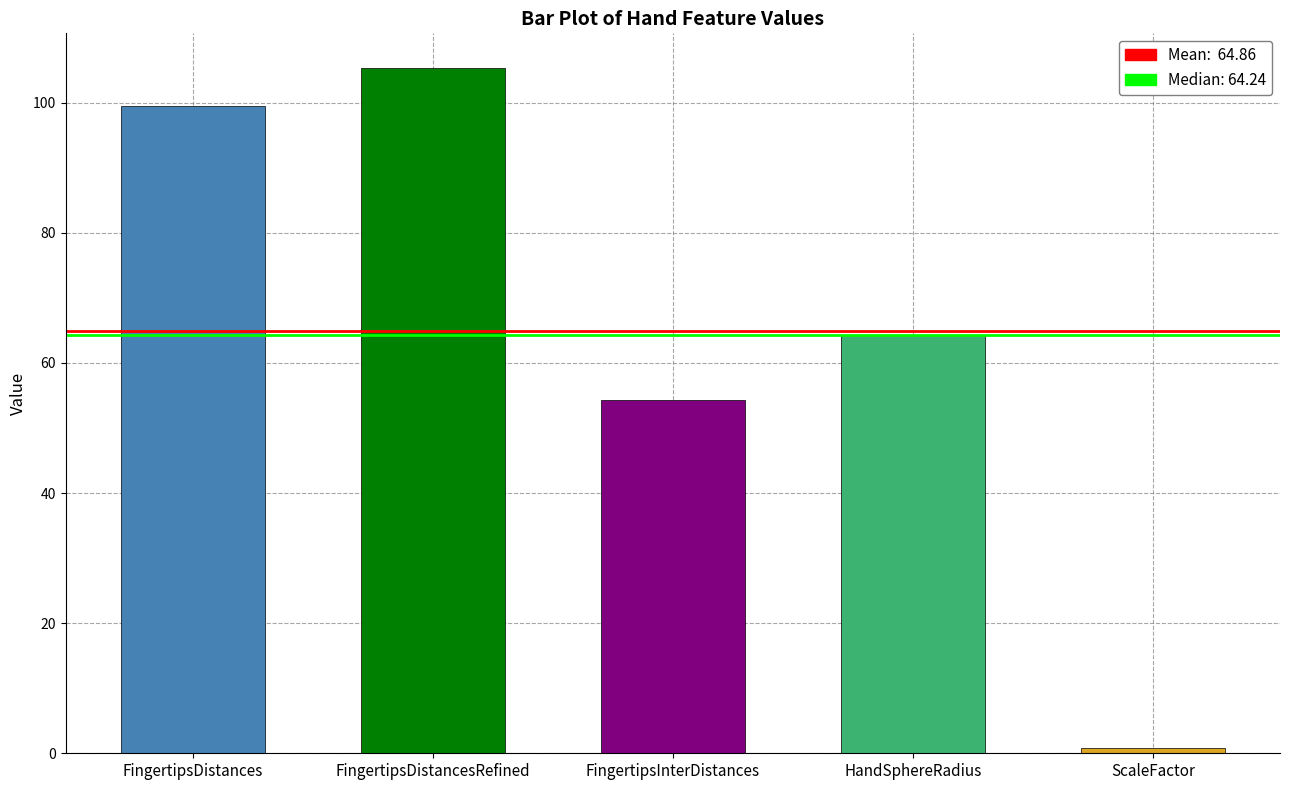

Does the chart contain any negative values?

No